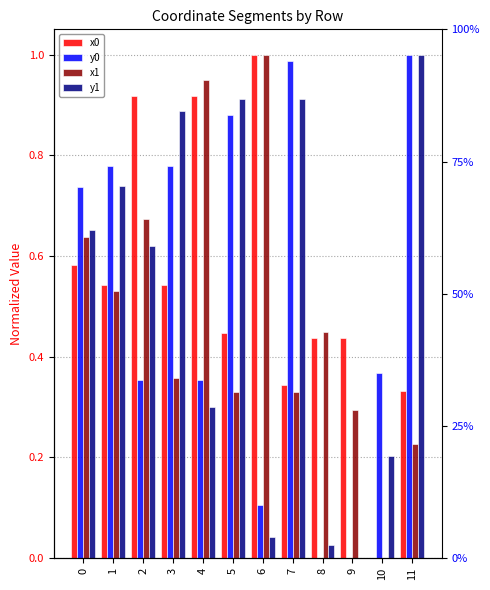

At which label does y1 reach its peak?

11